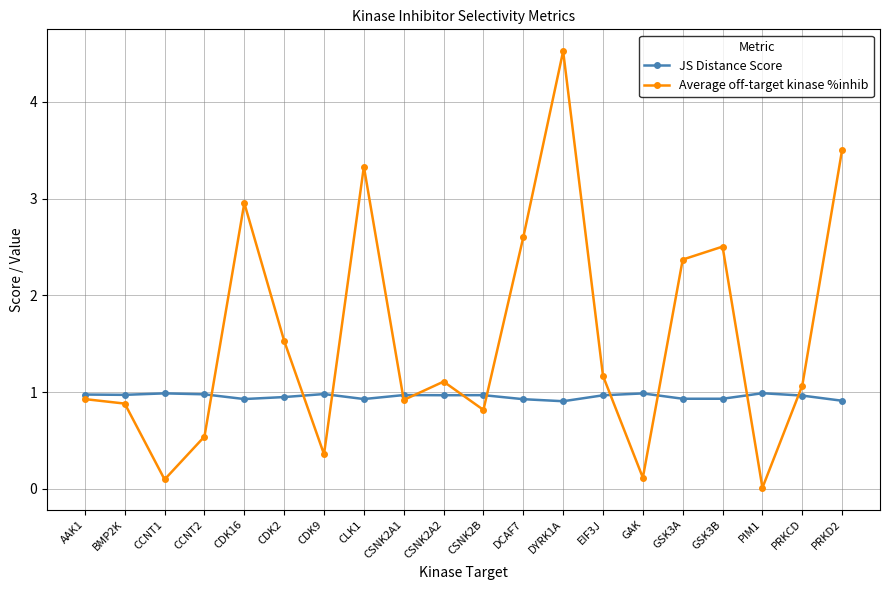

True or false: JS Distance Score has more than 1 interior local peaks.

True